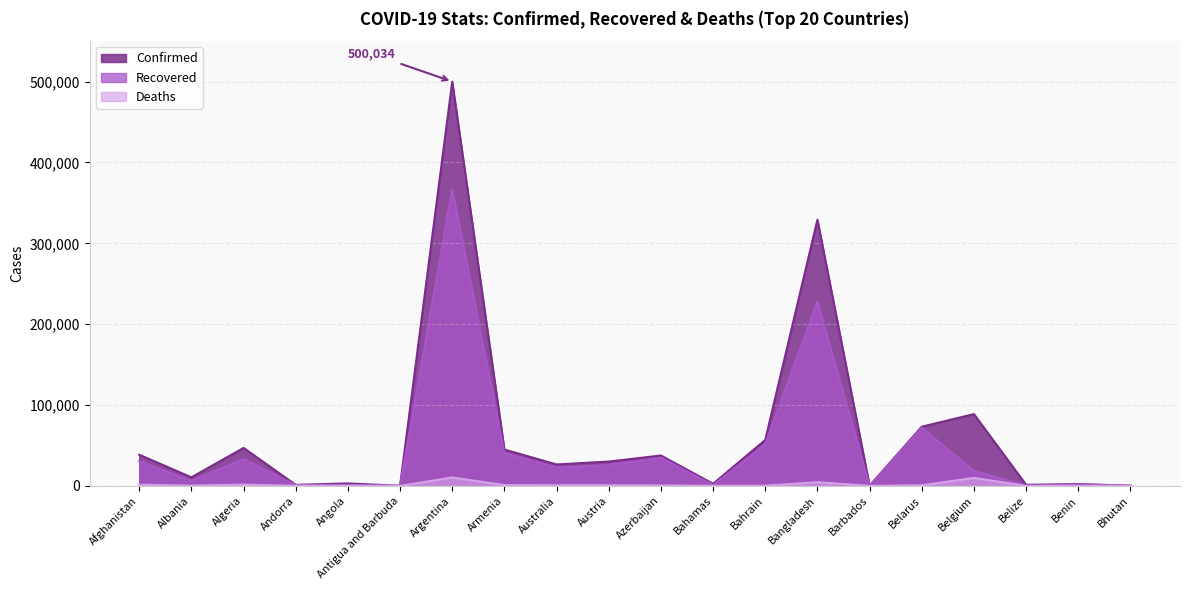

What is the sum of all Confirmed values?

1294014